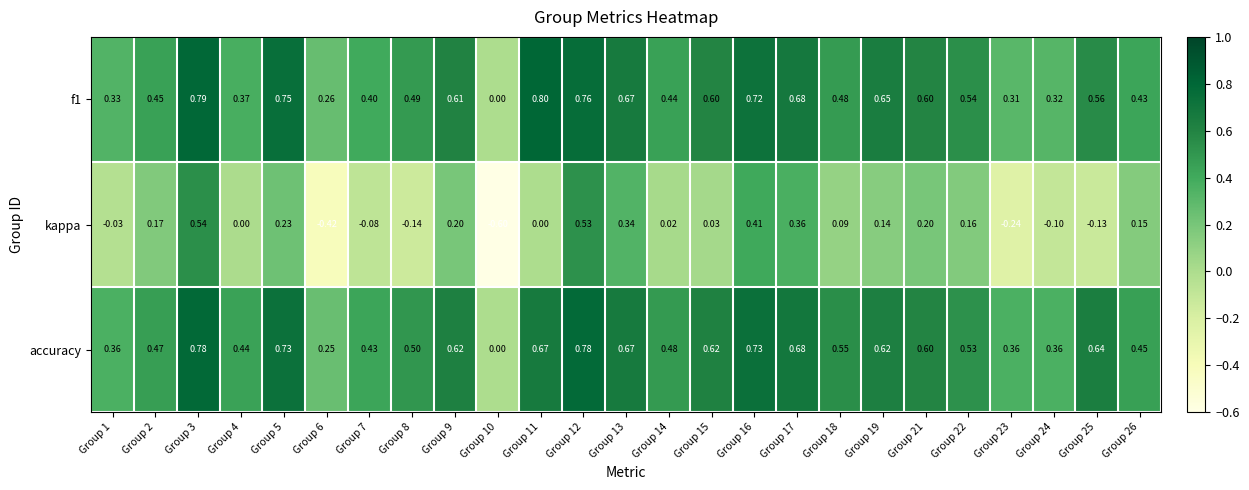

List the series in order of their peak value, highest first.

f1, accuracy, kappa